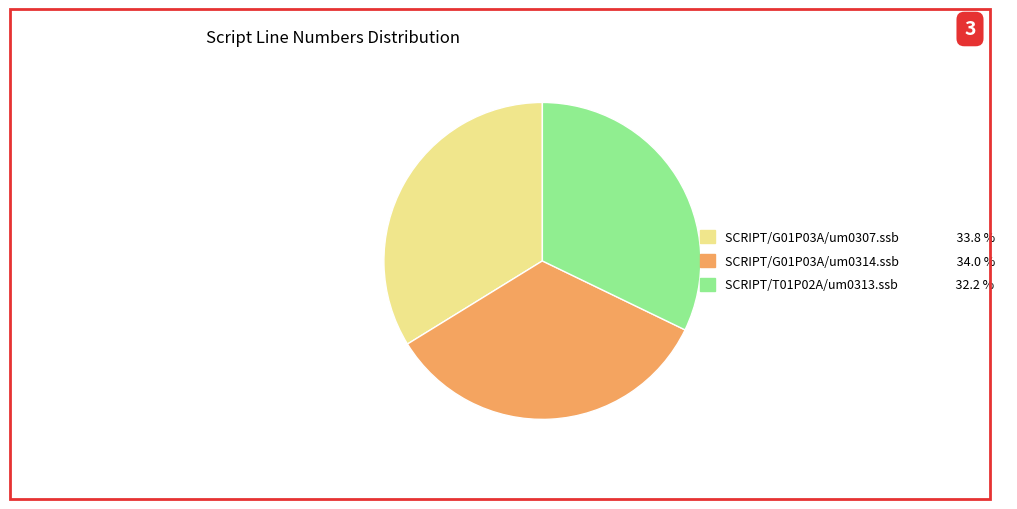

How many segments does this pie chart have?

3